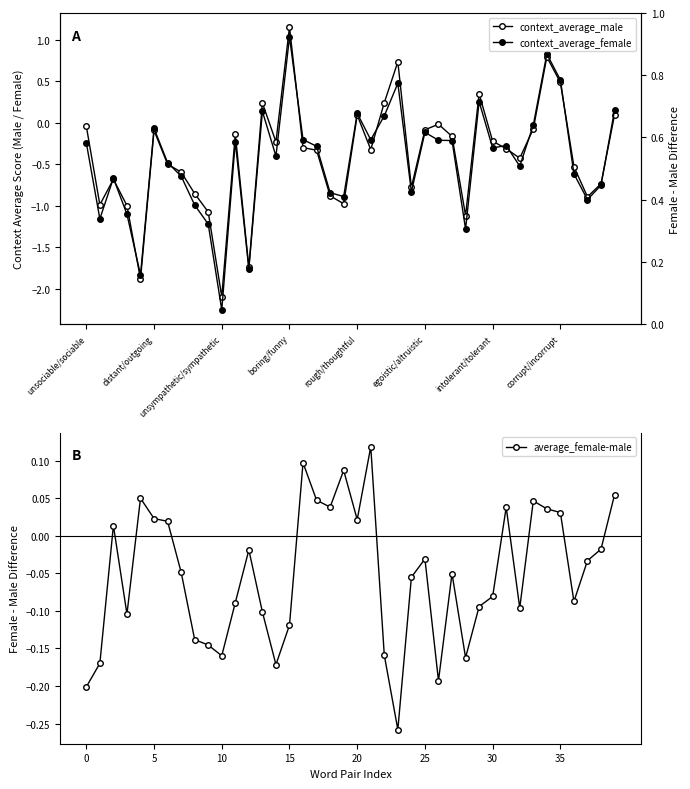

Is the value of context_average_male at 8 greater than the value of average_female-male at rough/thoughtful?

No